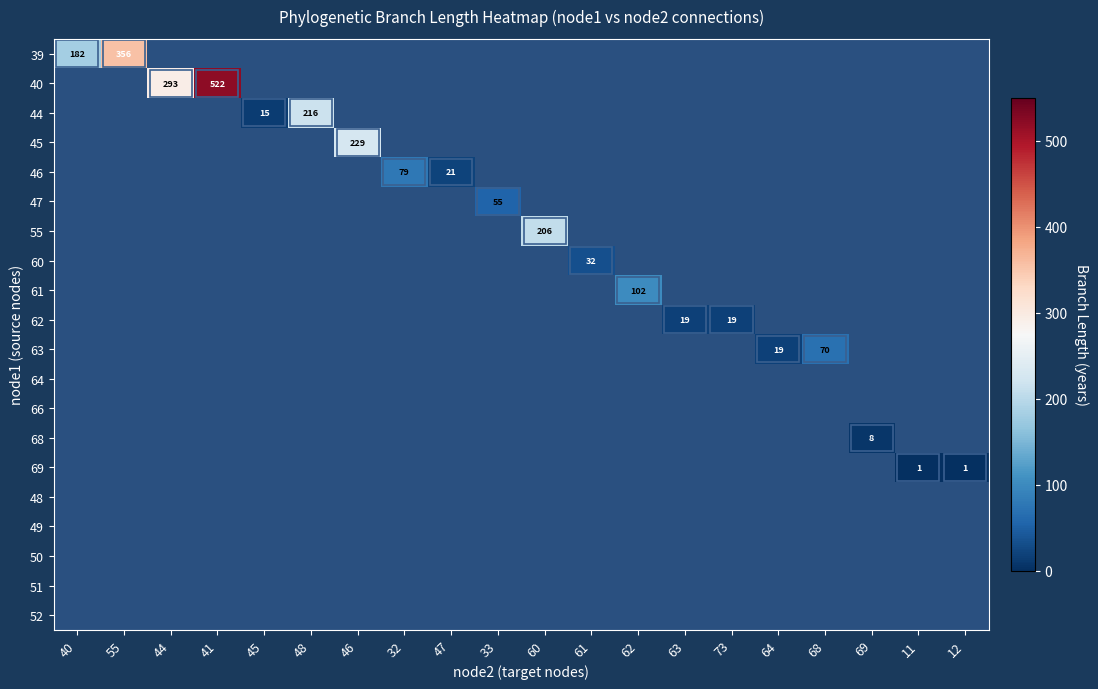

How many series are shown in this chart?

20